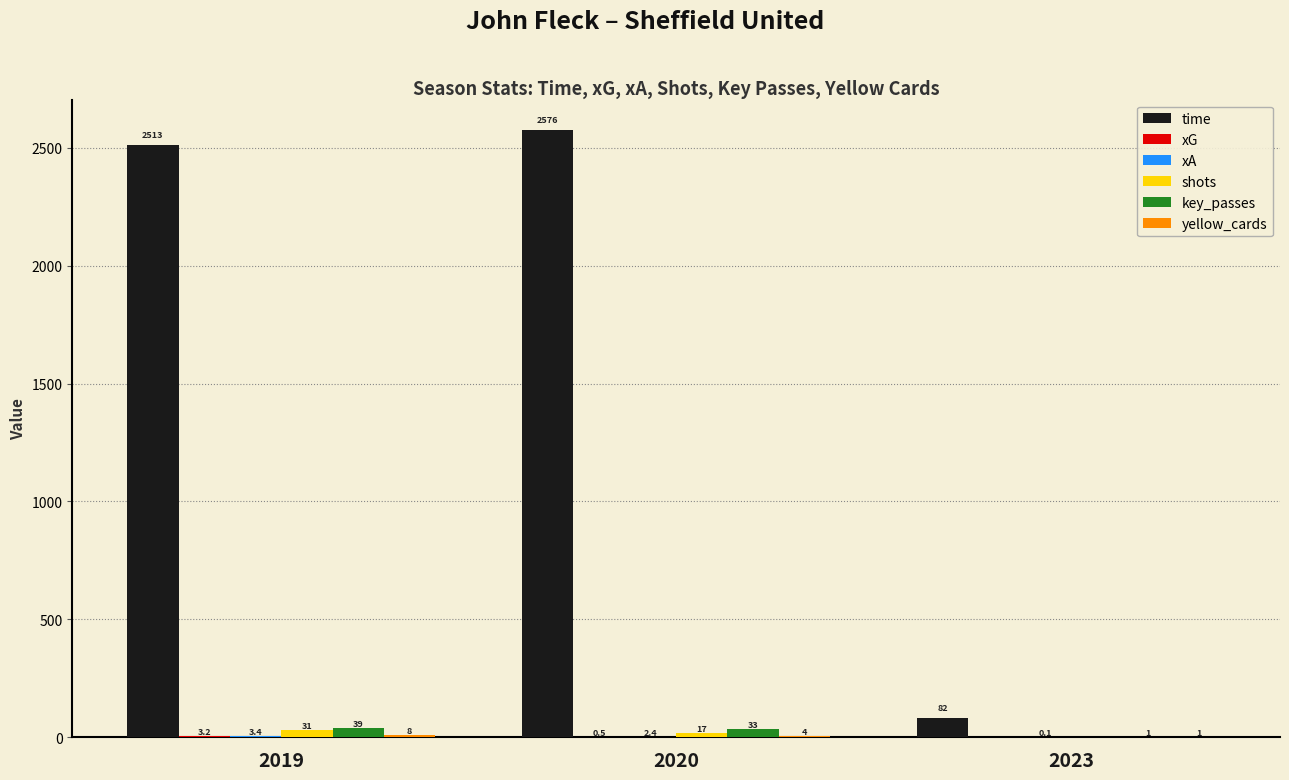

Count the number of categories in the chart.

3